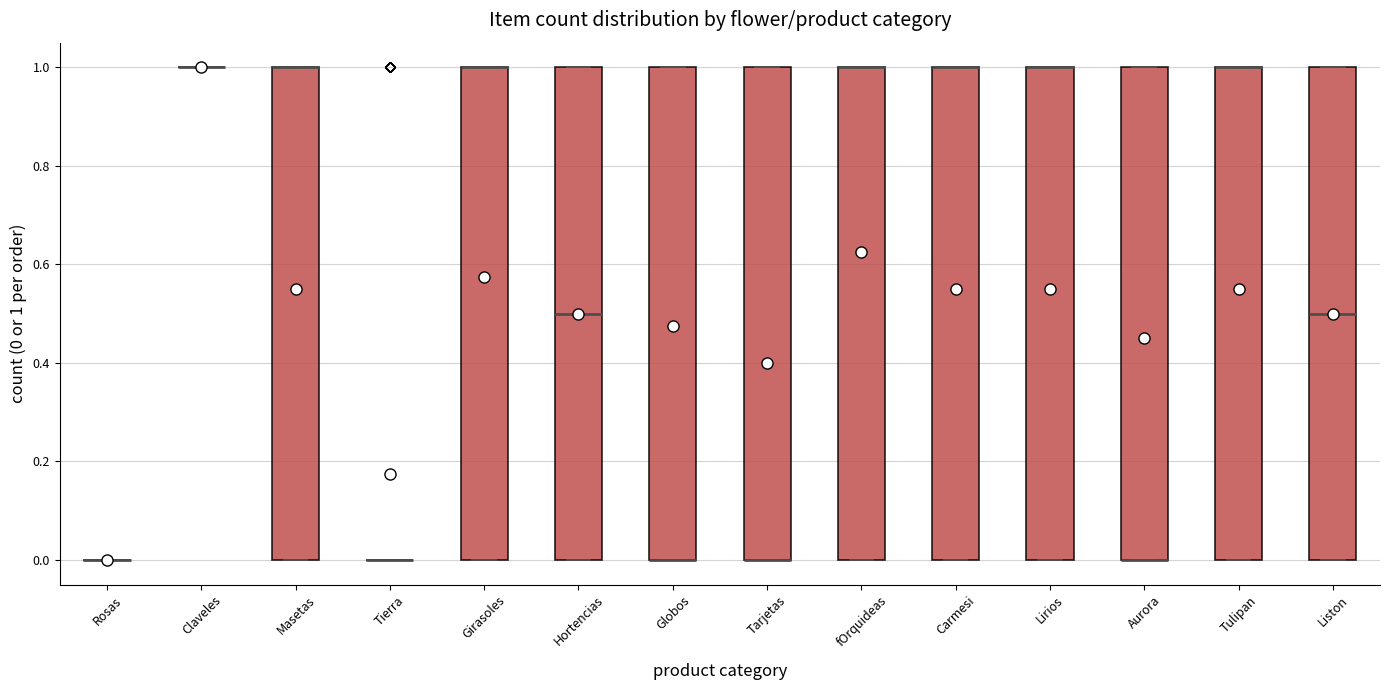

Reading left to right, transcribe this box plot: for each box, give where its median line is, the range the box spans, and where its two whiskers end, as read against the y-axis. The values are not printed on the chart, so give them approximately, as read against the axis.

Rosas: box collapsed to a line at 0.0, whiskers 0.0 to 0.0
Claveles: box collapsed to a line at 1.0, whiskers 1.0 to 1.0
Masetas: median 1.0 (drawn on the box's upper edge), box 0.0 to 1.0, whiskers 0.0 to 1.0
Tierra: box collapsed to a line at 0.0, whiskers 0.0 to 0.0
Girasoles: median 1.0 (drawn on the box's upper edge), box 0.0 to 1.0, whiskers 0.0 to 1.0
Hortencias: median 0.5, box 0.0 to 1.0, whiskers 0.0 to 1.0
Globos: median 0.0 (drawn on the box's lower edge), box 0.0 to 1.0, whiskers 0.0 to 1.0
Tarjetas: median 0.0 (drawn on the box's lower edge), box 0.0 to 1.0, whiskers 0.0 to 1.0
fOrquideas: median 1.0 (drawn on the box's upper edge), box 0.0 to 1.0, whiskers 0.0 to 1.0
Carmesi: median 1.0 (drawn on the box's upper edge), box 0.0 to 1.0, whiskers 0.0 to 1.0
Lirios: median 1.0 (drawn on the box's upper edge), box 0.0 to 1.0, whiskers 0.0 to 1.0
Aurora: median 0.0 (drawn on the box's lower edge), box 0.0 to 1.0, whiskers 0.0 to 1.0
Tulipan: median 1.0 (drawn on the box's upper edge), box 0.0 to 1.0, whiskers 0.0 to 1.0
Liston: median 0.5, box 0.0 to 1.0, whiskers 0.0 to 1.0